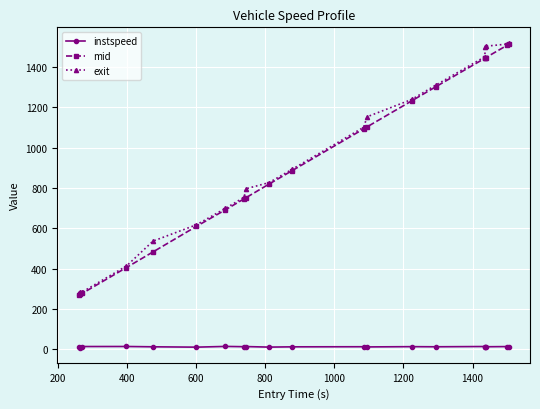

What is the maximum value shown in the chart?

1520.1